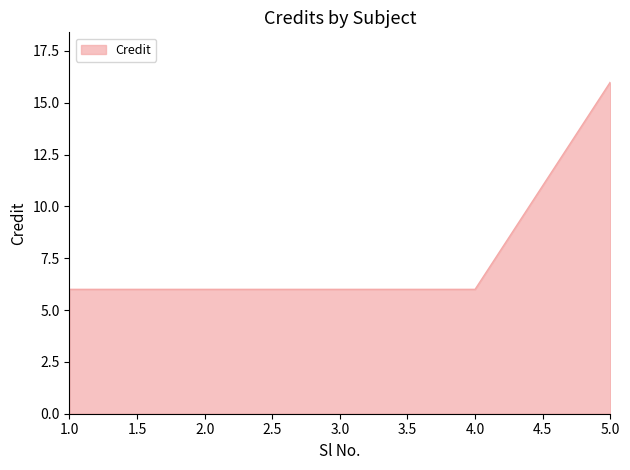

True or false: the data has more than 1 interior local peaks.

False